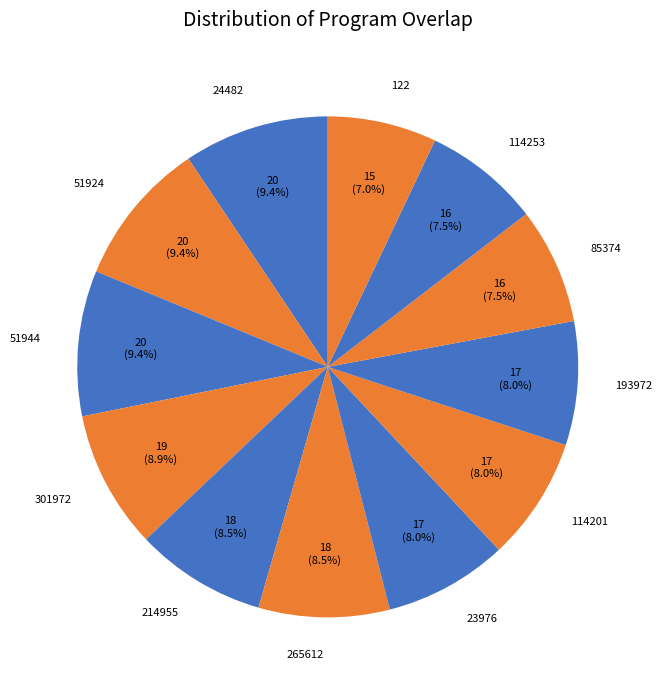

To the nearest percent, what percentage of the pie is 193972?

8%